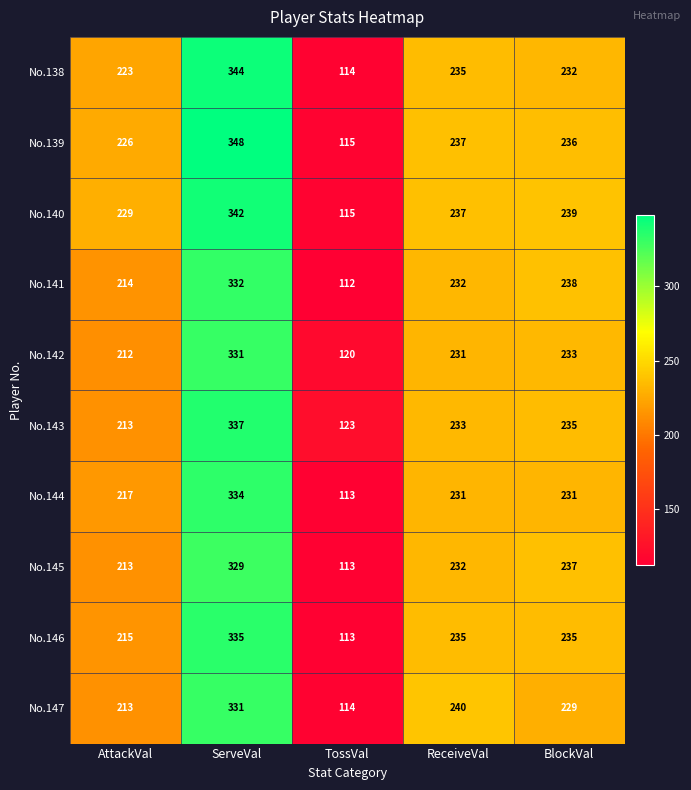

What is the sum of all No.142 values?

1127